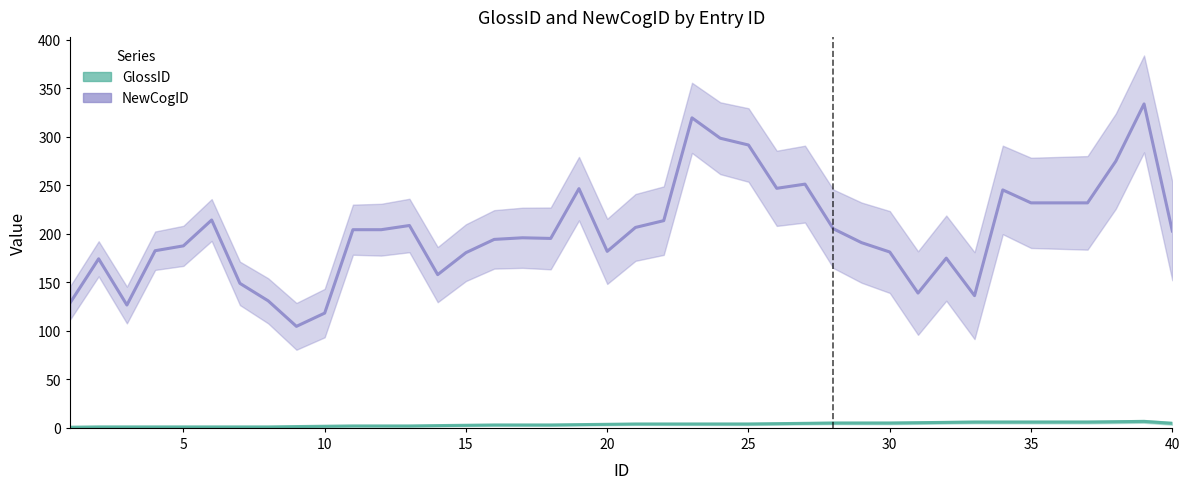

Which series has the largest total across all categories?

NewCogID